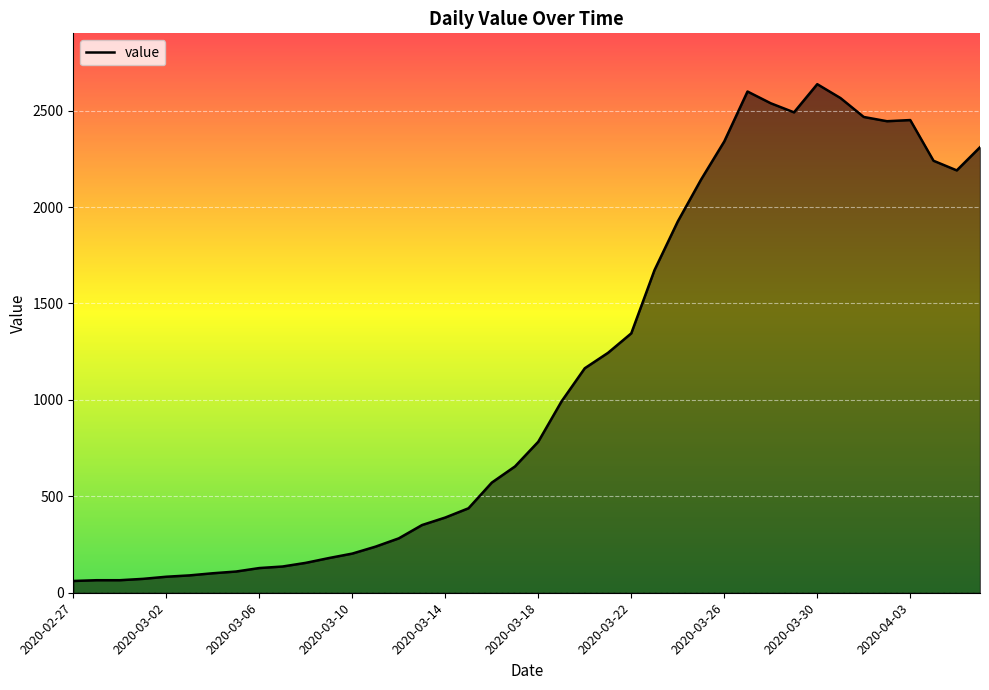

What is the smallest value displayed?

61